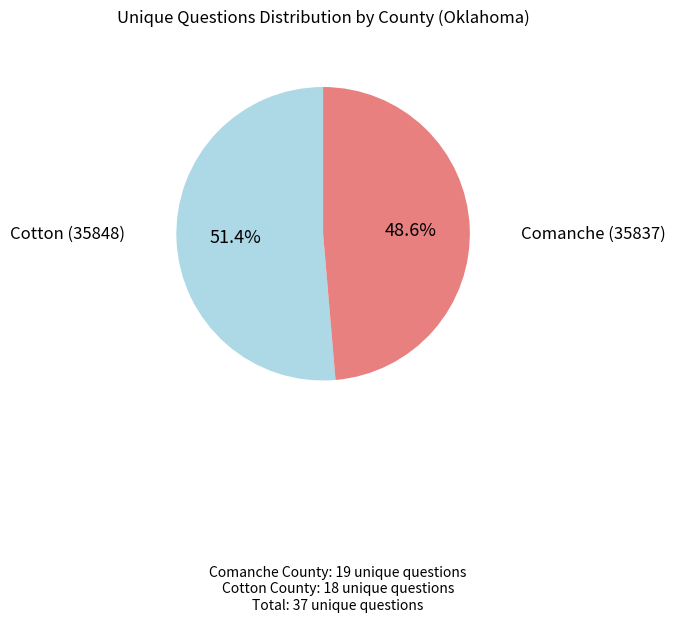

What percentage is the Comanche (35837) slice, to the nearest percent?

51%